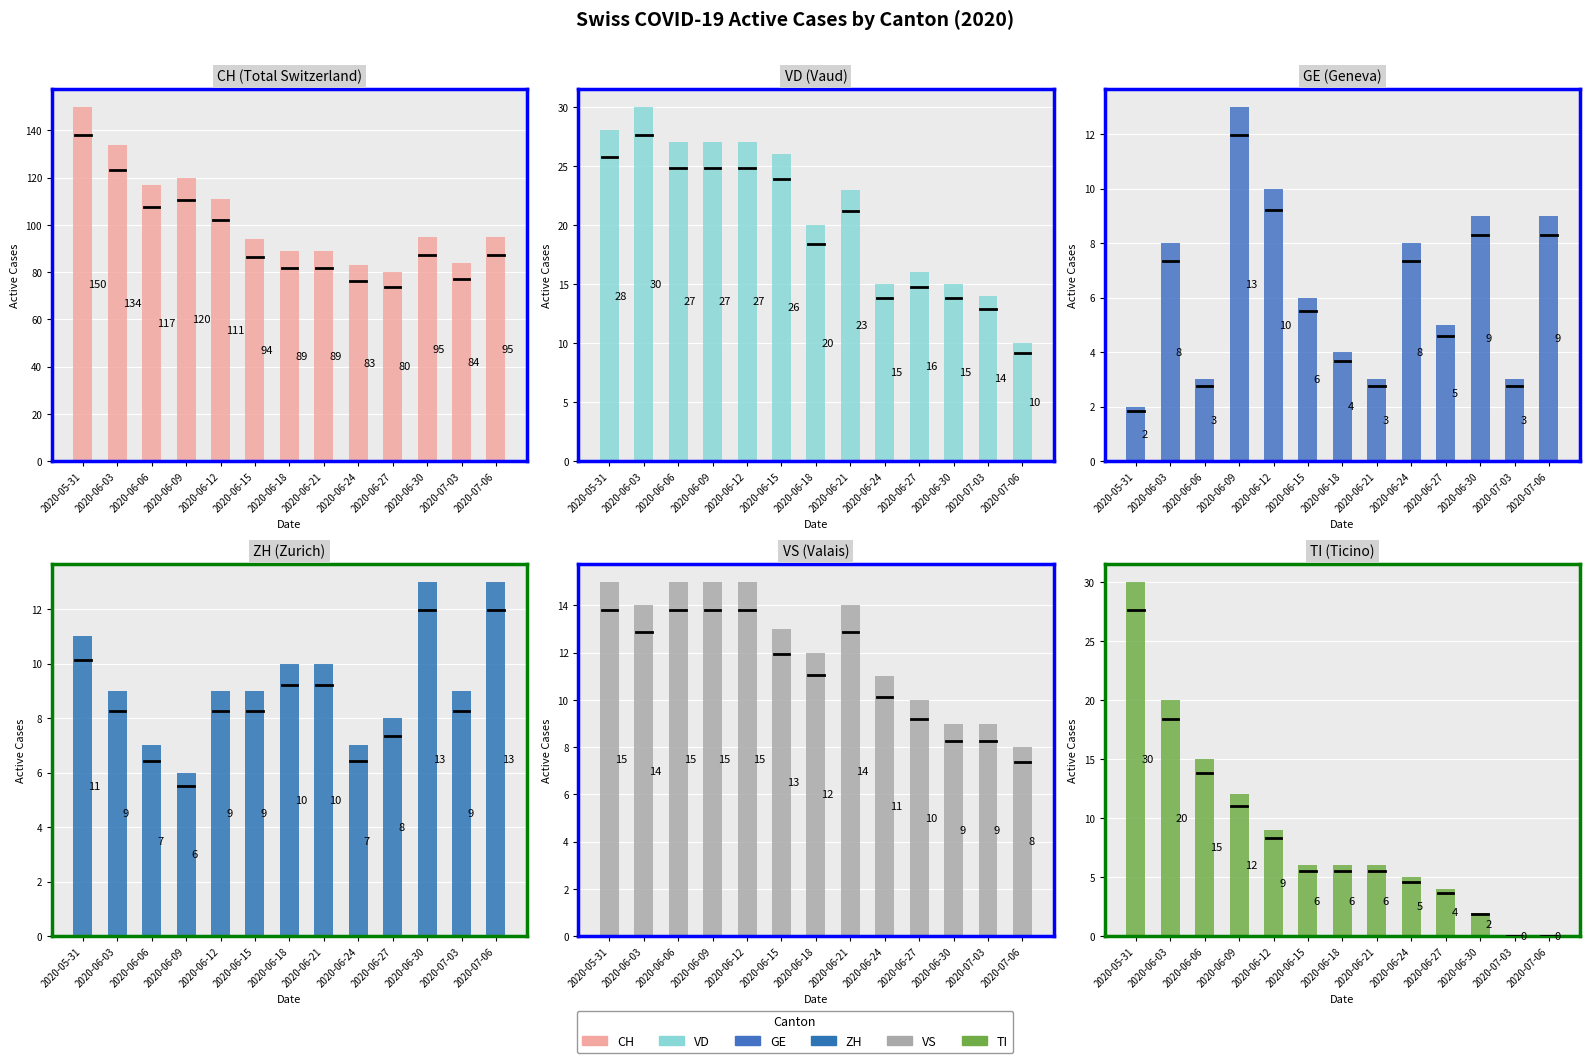

Is the value of GE at 2020-06-18 greater than the value of VS at 2020-06-15?

No